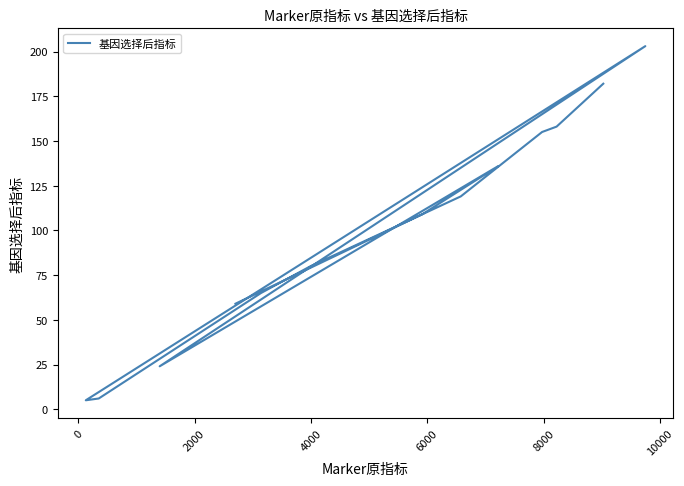

How many data points are above 109?

6